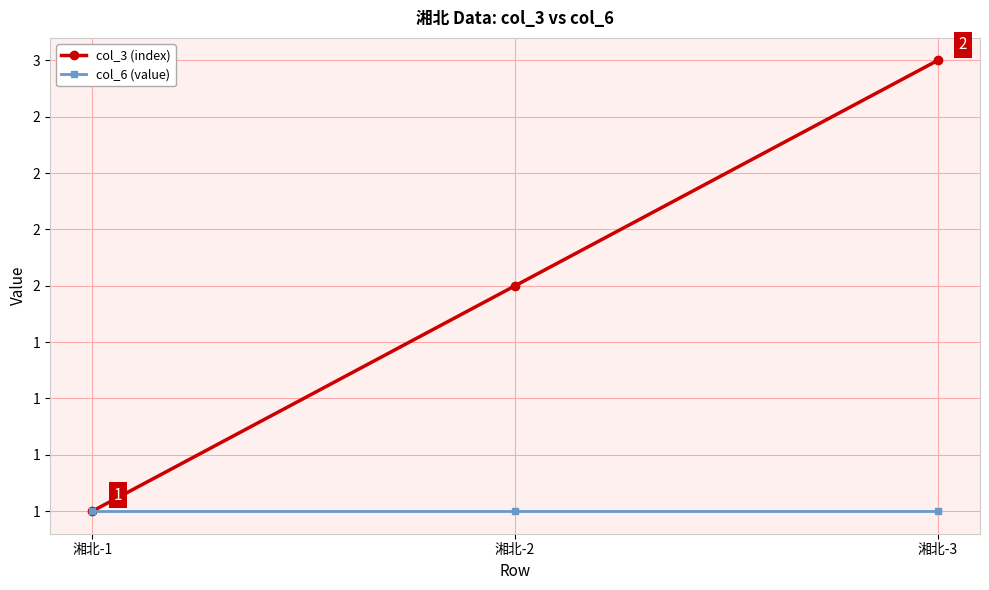

What is the value of the col_3 (index) point at the 1st from the left?

1